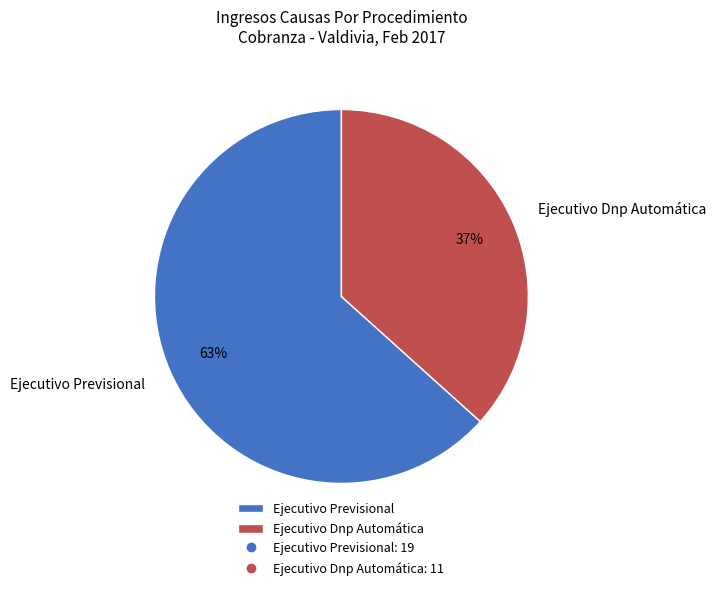

What is the ratio of the value at Ejecutivo Previsional to the value at Ejecutivo Dnp Automática?

1.7